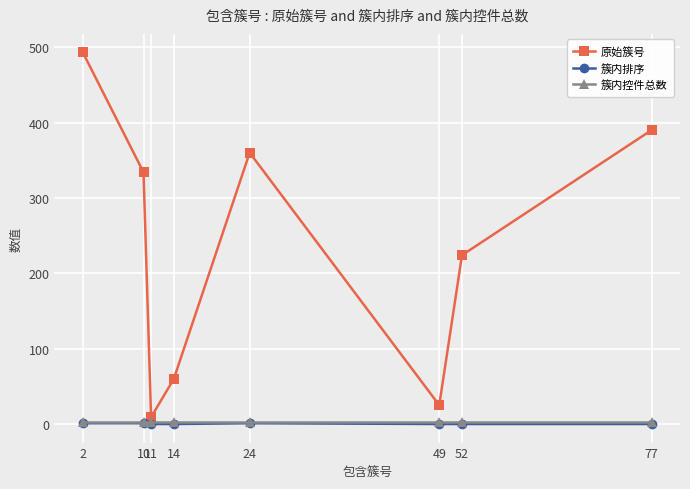

True or false: 簇内排序 and 原始簇号 cross at least once.

False